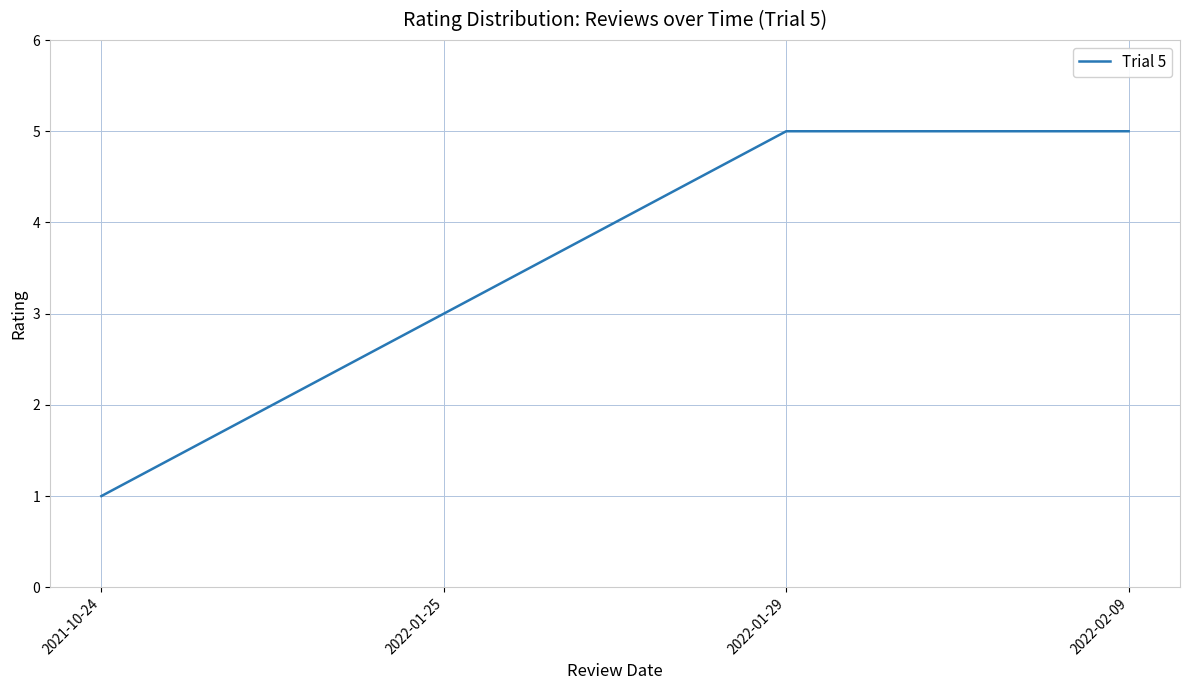

What position from the left is 2022-01-25?

2